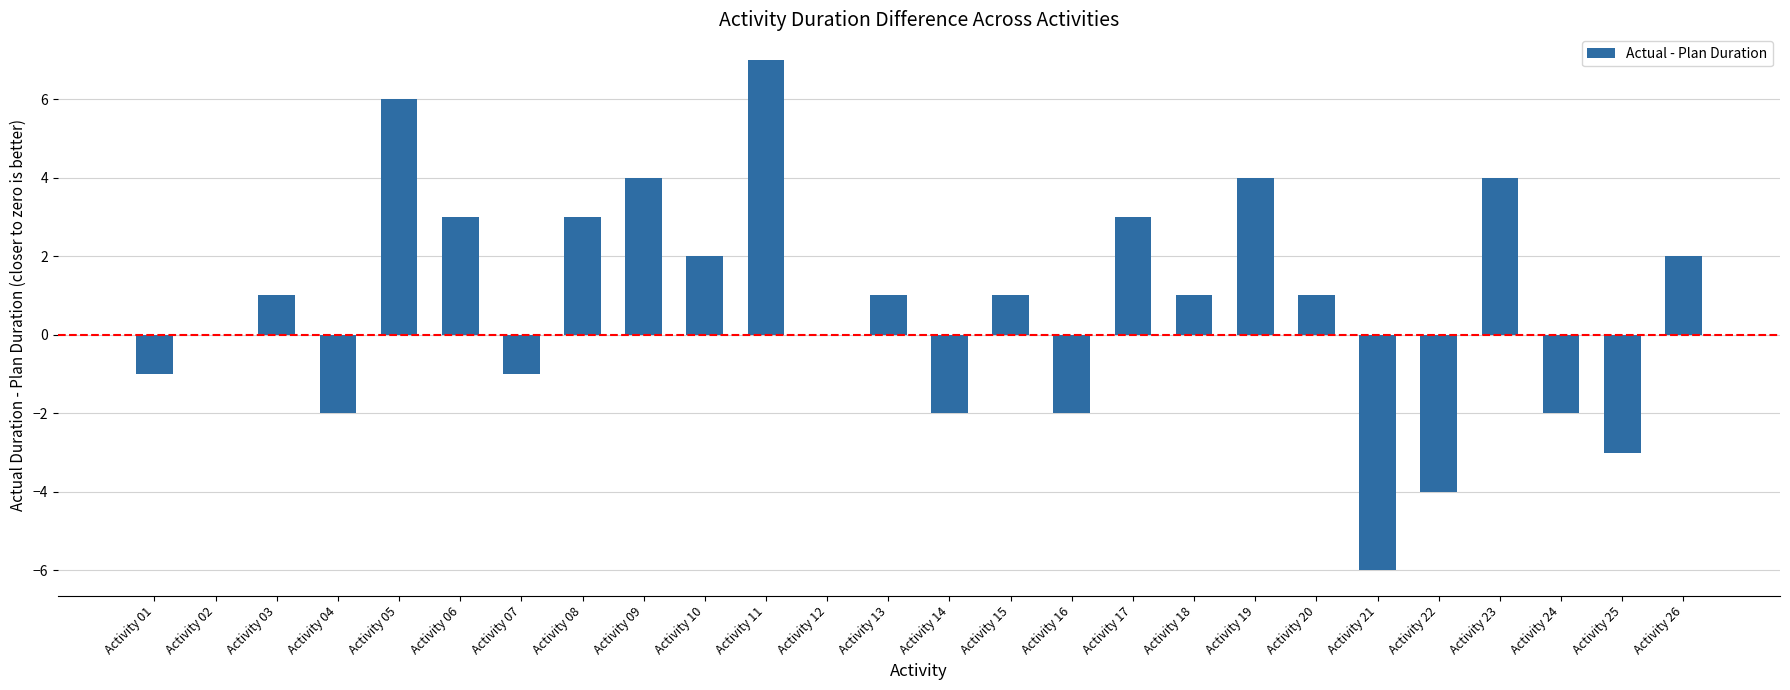

Reading right to left, transcribe all the data shown in this chart.

2	-3	-2	4	-4	-6	1	4	1	3	-2	1	-2	1	0	7	2	4	3	-1	3	6	-2	1	0	-1